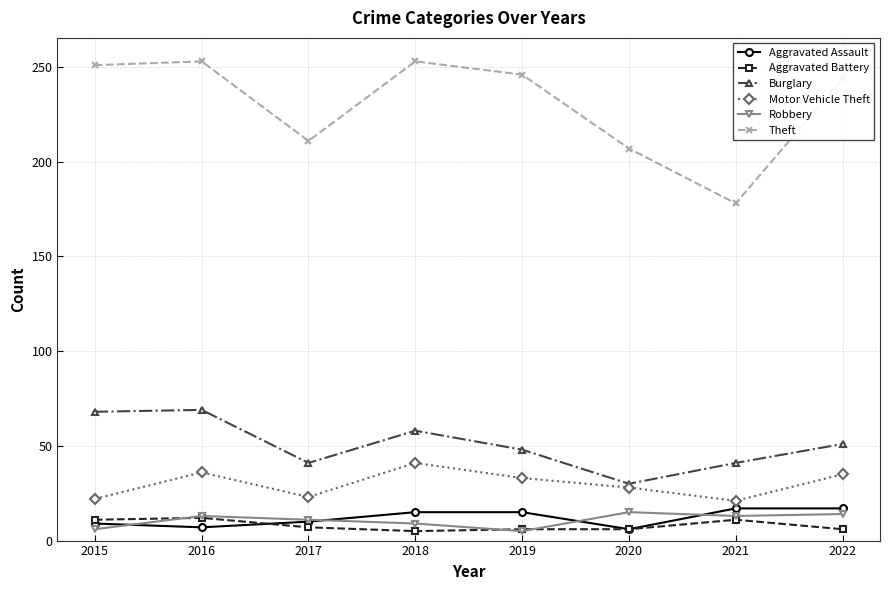

What is the value of the Motor Vehicle Theft point at the 5th from the left?

33